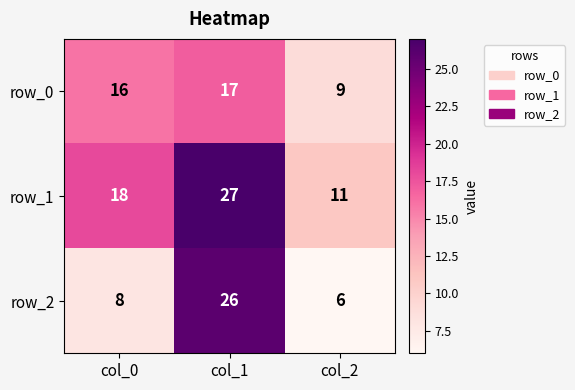

Rank the categories by row_2 value from lowest to highest.

col_2, col_0, col_1